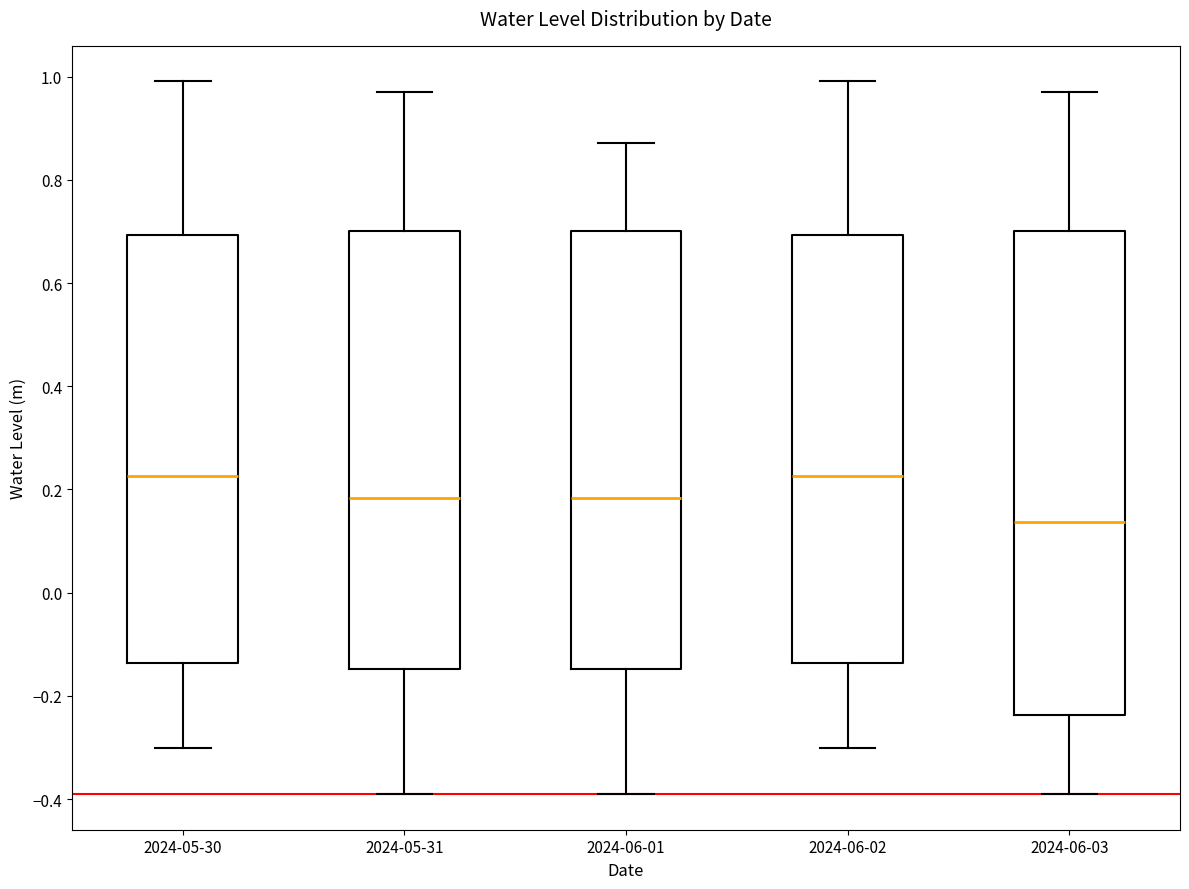

Where is the upper edge of the box for 2024-06-01 on the y-axis? The values are not printed on the chart, so give them approximately, as read against the axis.

0.70